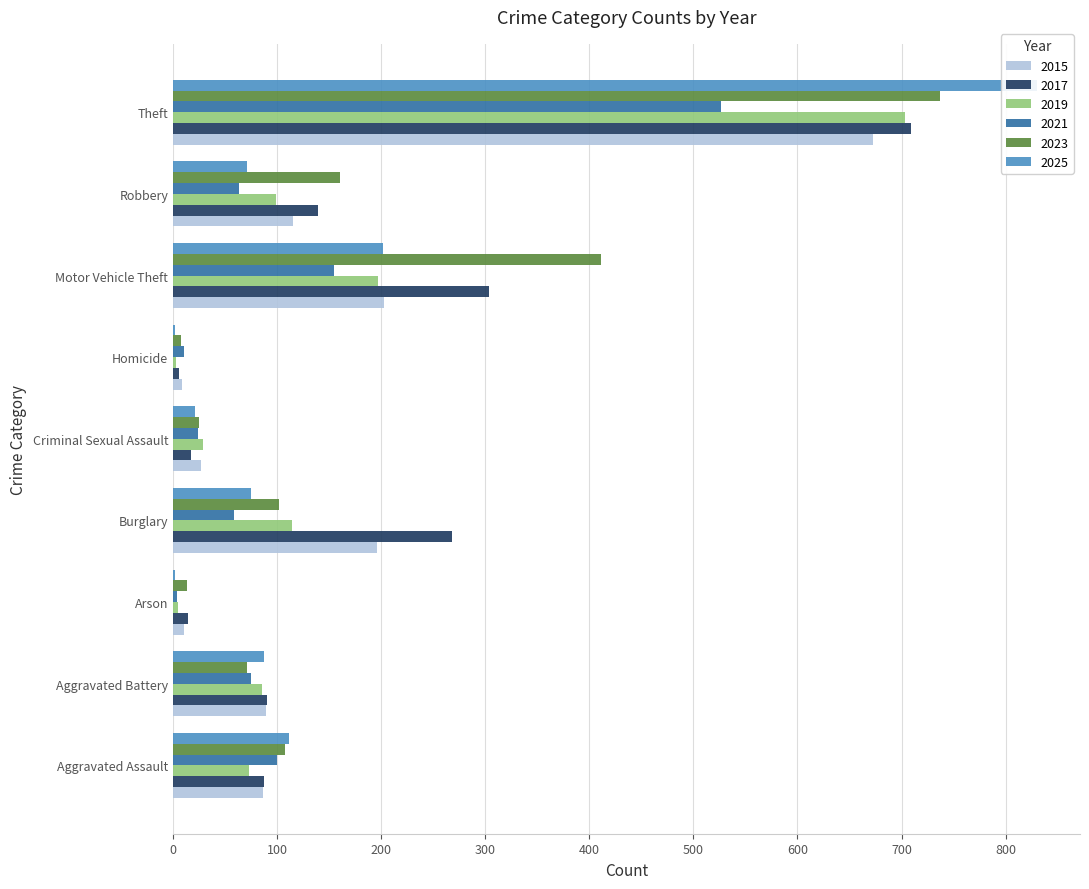

Reading left to right, list all the values displayed in this chart.

2015: 86	89	11	196	27	9	203	115	673
2017: 87	90	14	268	17	6	304	139	709
2019: 73	85	5	114	29	3	197	99	703
2021: 100	75	4	59	24	11	155	63	527
2023: 108	71	13	102	25	8	411	160	737
2025: 111	87	2	75	21	2	202	71	830